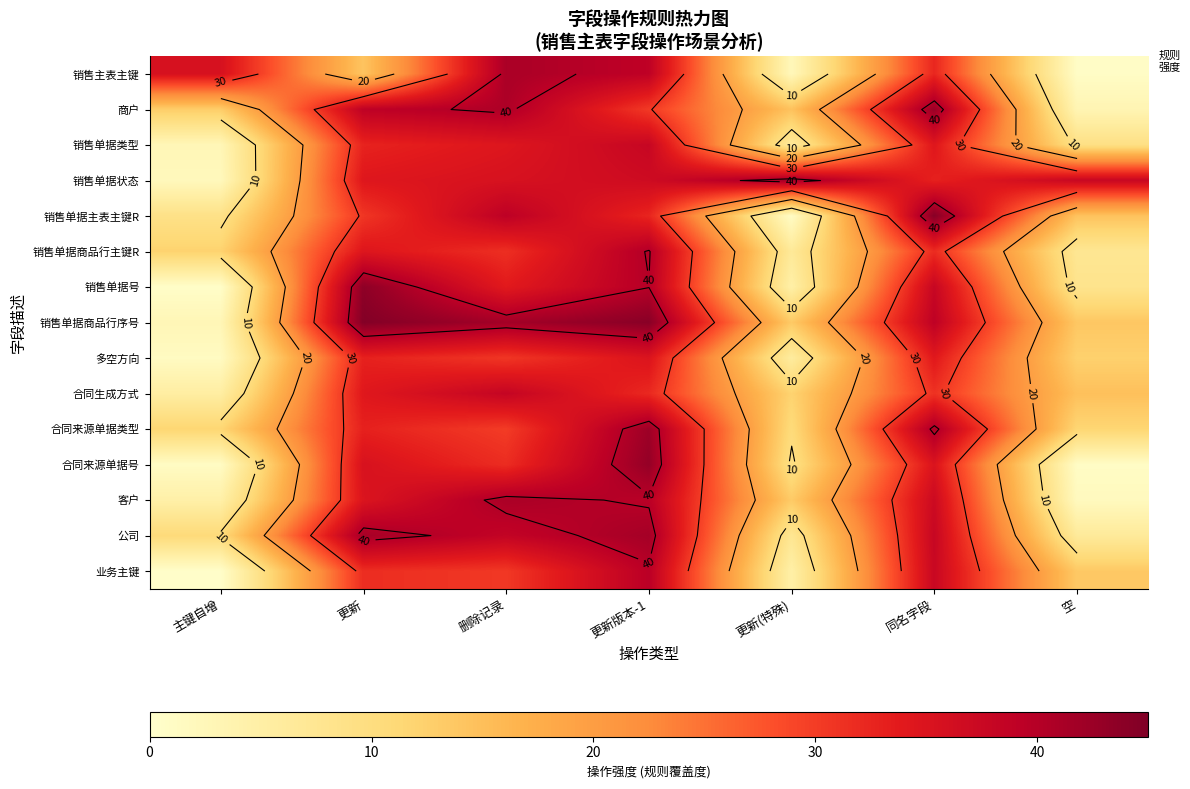

What value does the 销售单据类型 series have at 更新?

32.8